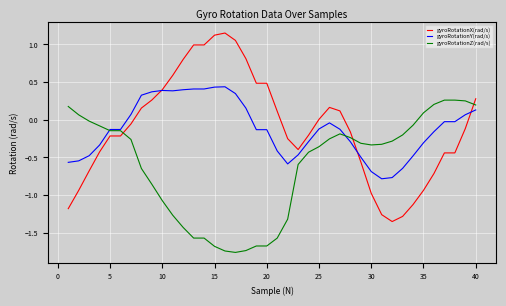

How many intersections are there between gyroRotationX(rad/s) and gyroRotationZ(rad/s)?

3